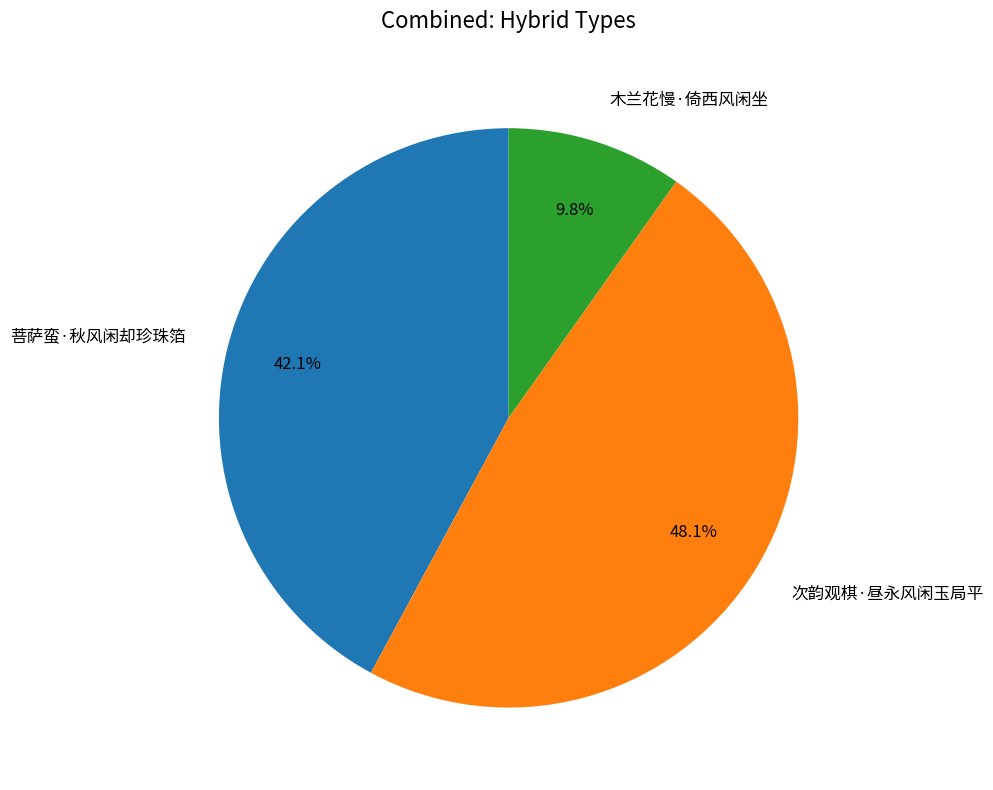

Which category has the smallest portion of the pie?

木兰花慢·倚西风闲坐